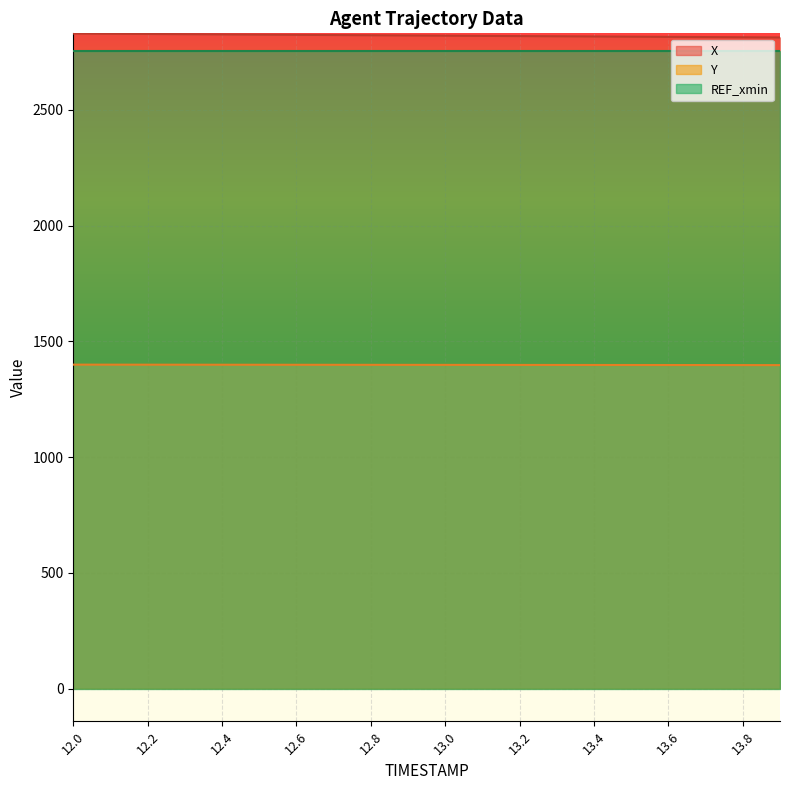

What is the minimum value for Y?

1397.4